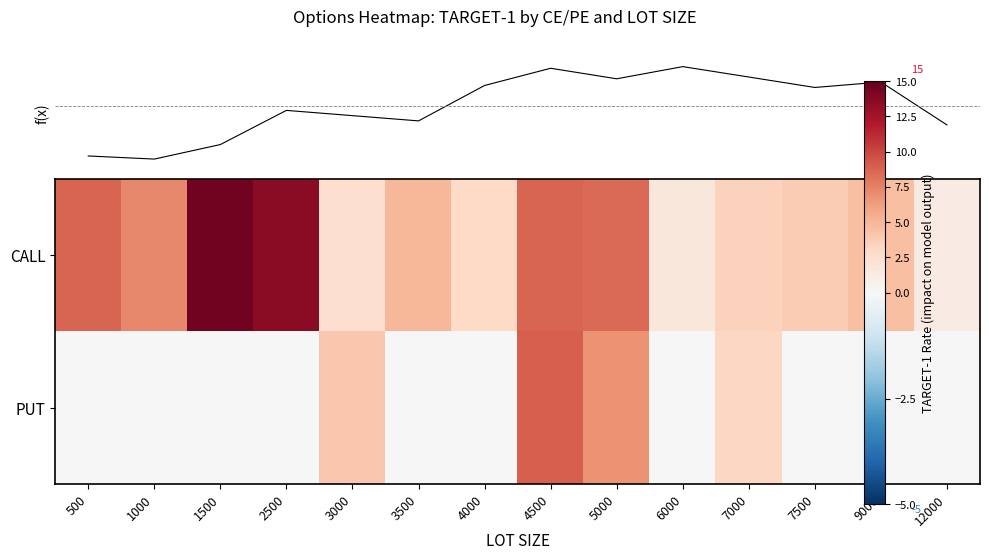

What is the sum of the CALL values at 1500 and 4500?

23.2